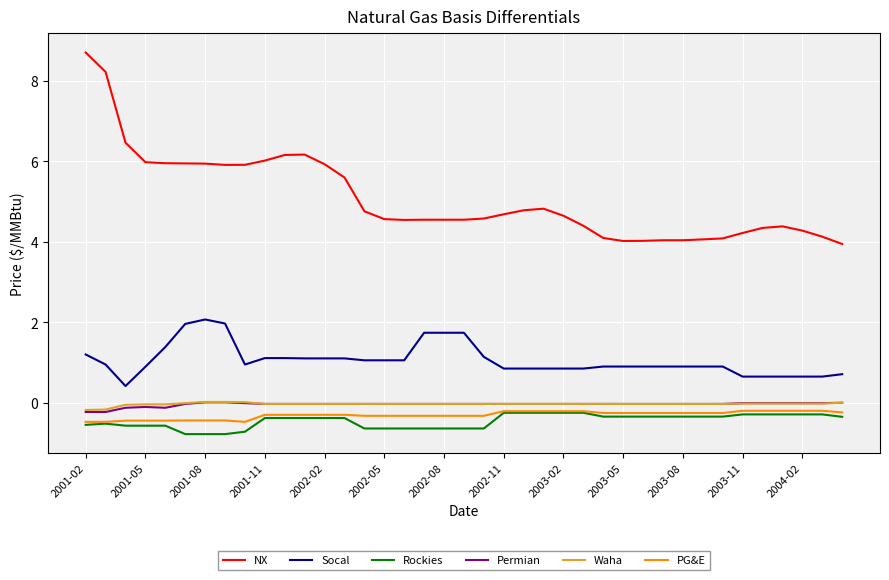

True or false: Rockies and Socal cross at least once.

False